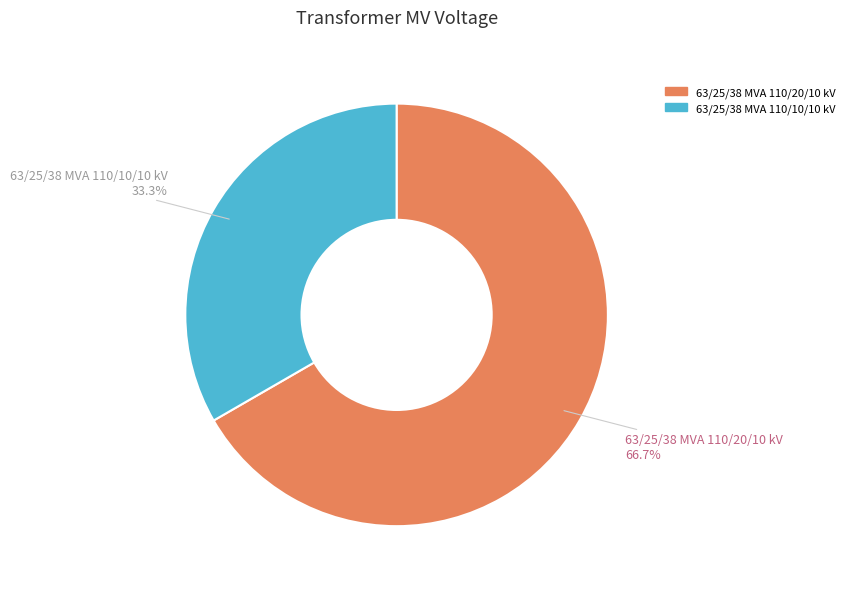

To the nearest percent, what is the combined percentage of 63/25/38 MVA 110/10/10 kV and 63/25/38 MVA 110/20/10 kV?

100%